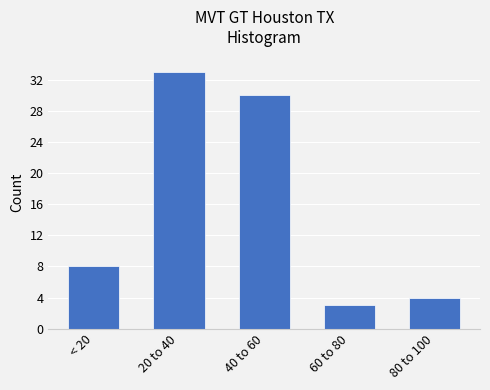

Reading left to right, extract all data points from this chart.

< 20=8	20 to 40=33	40 to 60=30	60 to 80=3	80 to 100=4